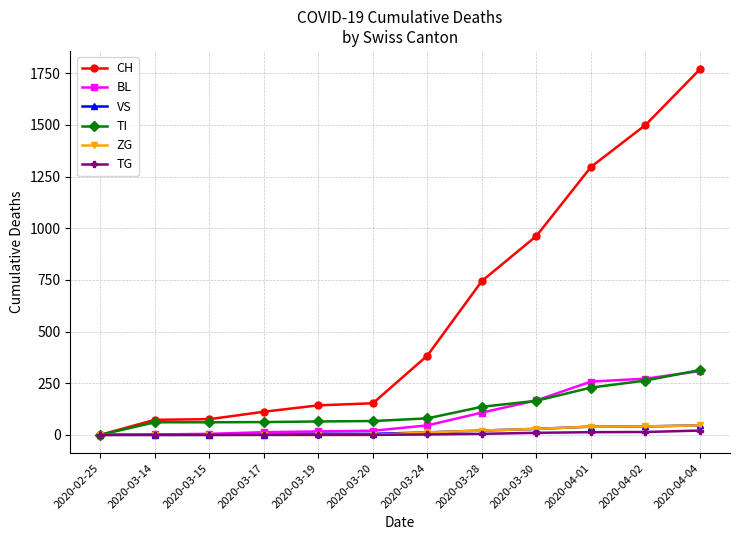

Which series has the largest total across all categories?

CH